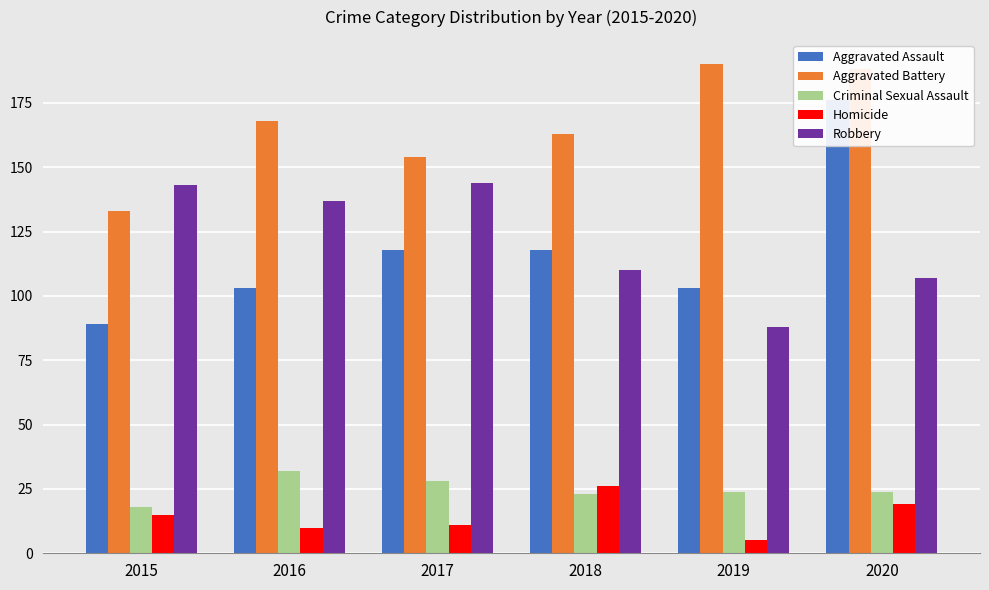

Where does the Homicide series first go above 15?

2018